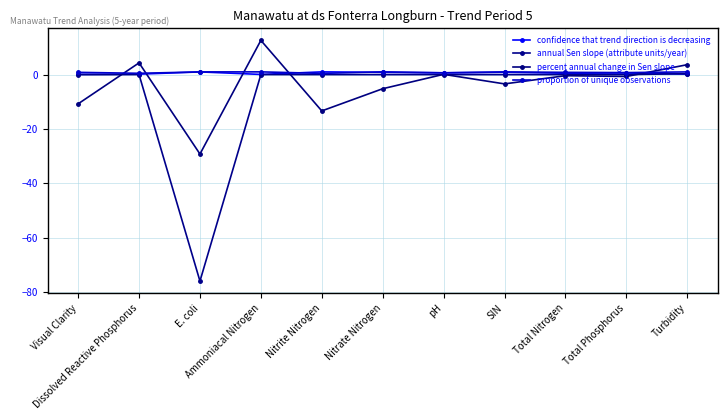

How many times do confidence that trend direction is decreasing and proportion of unique observations cross each other?

4